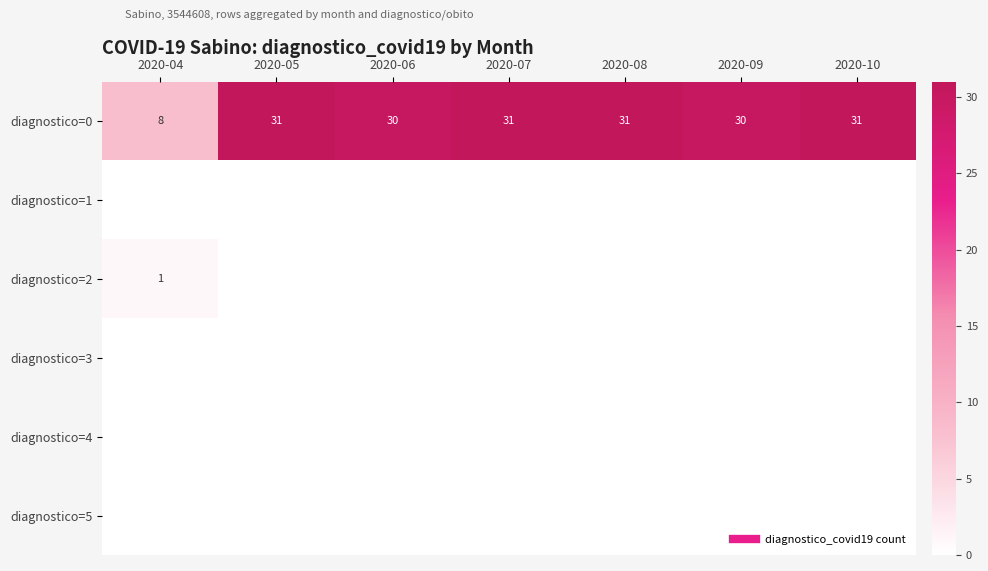

Where is diagnostico=5 nearest to the value 0?

2020-04